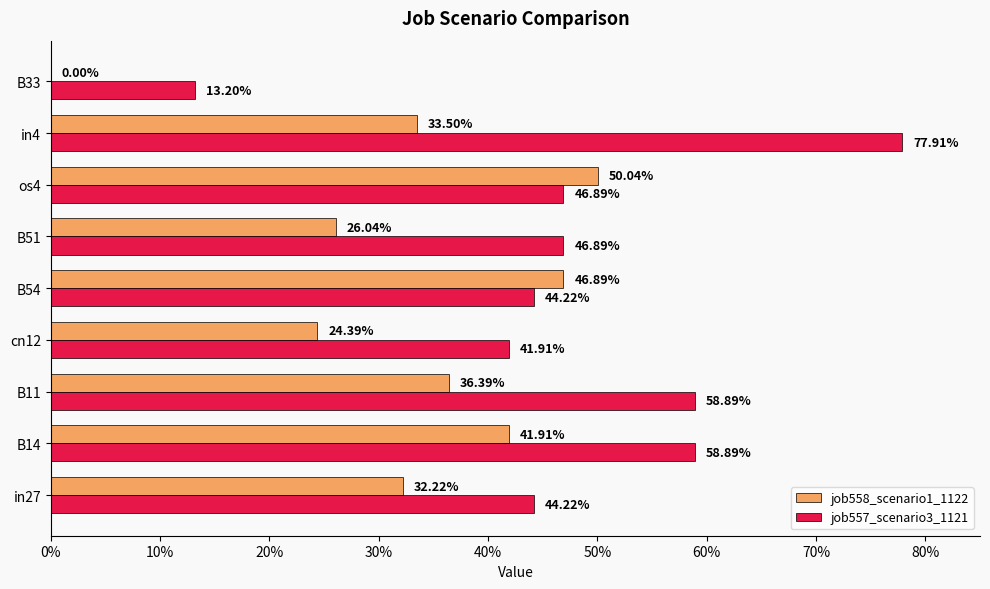

What is the difference between the maximum and second lowest values in the job557_scenario3_1121 series?

0.4